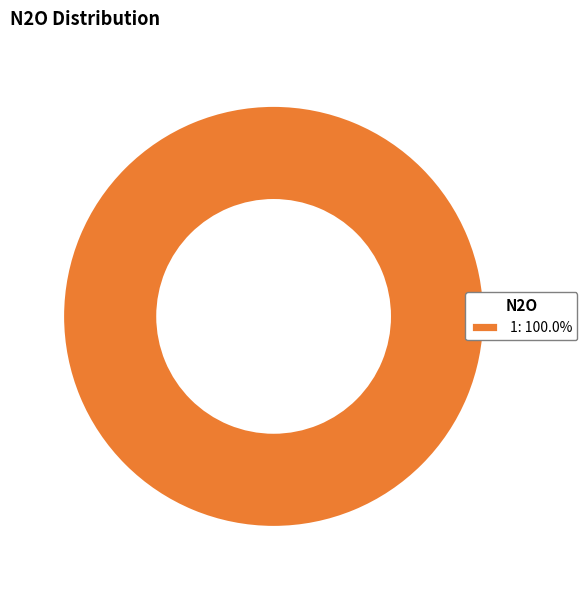

Does 1: 100.0% represent more than half of the total?

Yes